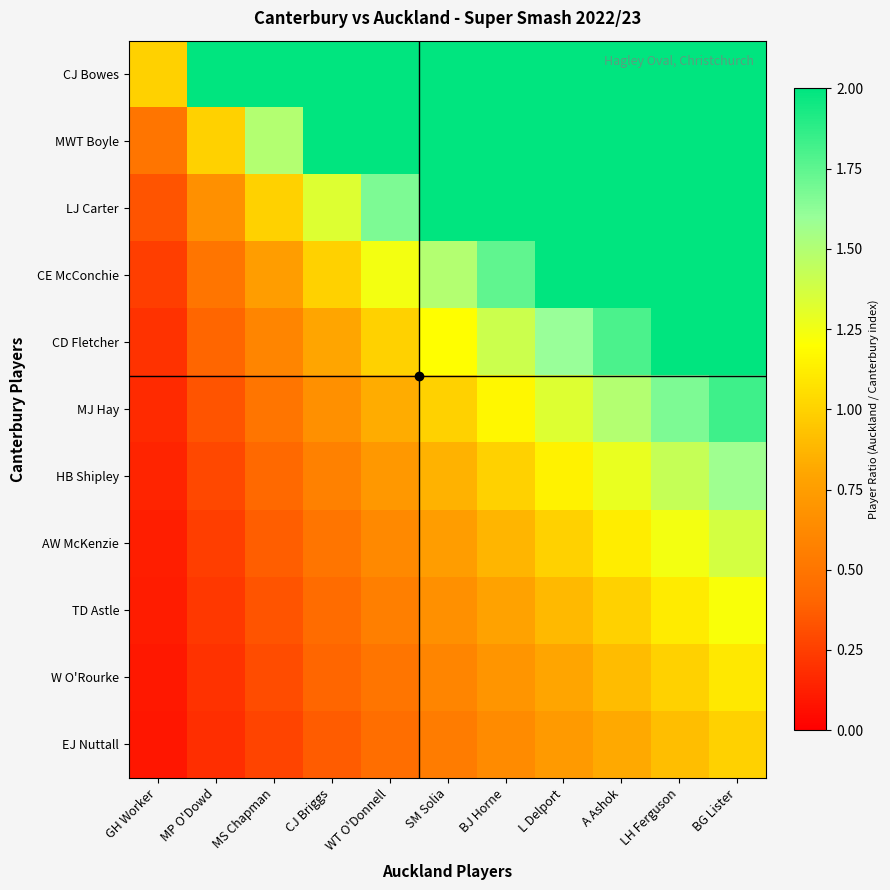

What is the smallest value displayed?

0.1